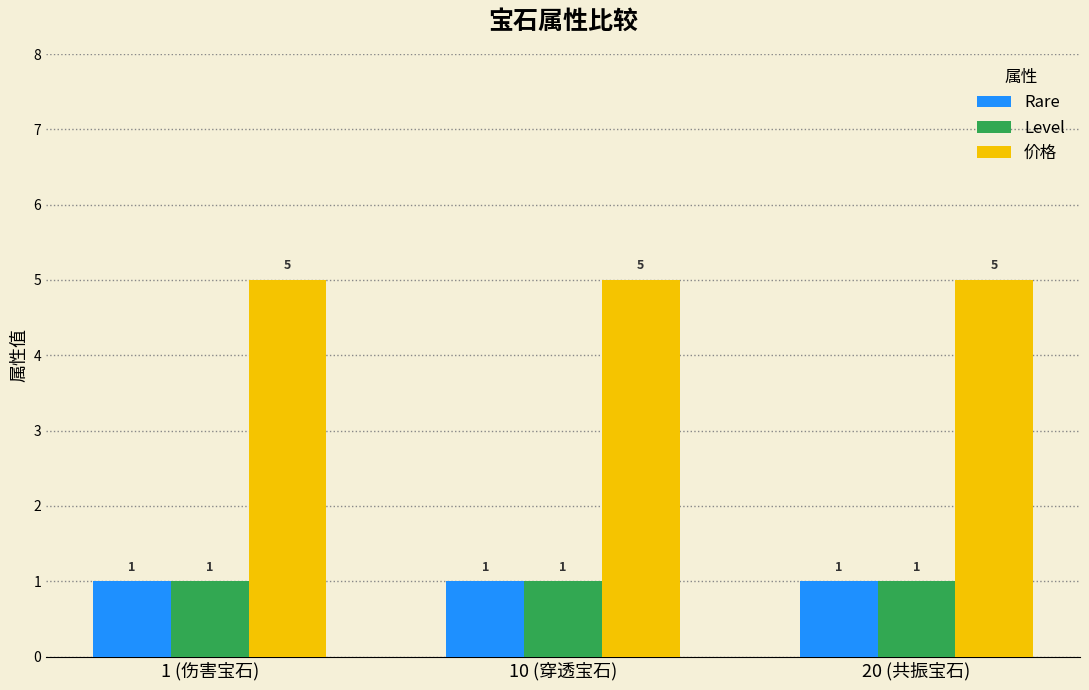

Is it true that Level equals 1 at 1 (伤害宝石)?

True